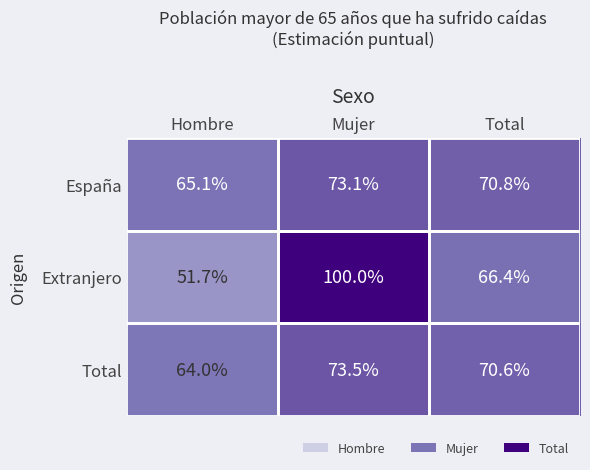

What is the total value across all series at Hombre?

180.8